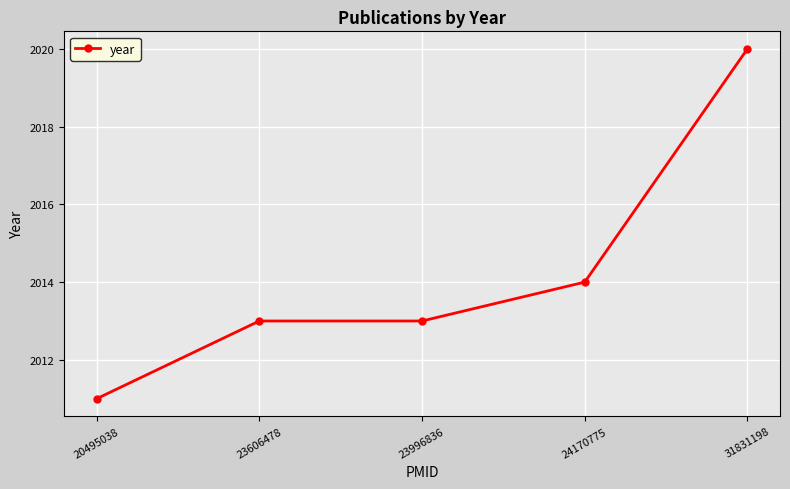

What is the maximum value shown in the chart?

2020